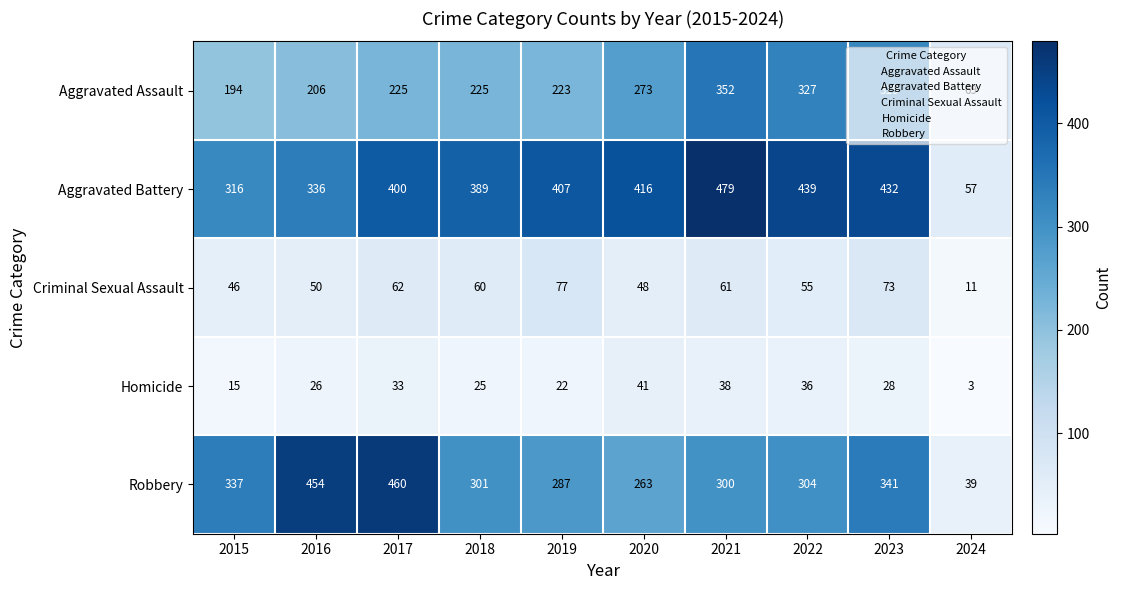

Which series has the largest range (max minus min)?

Aggravated Battery